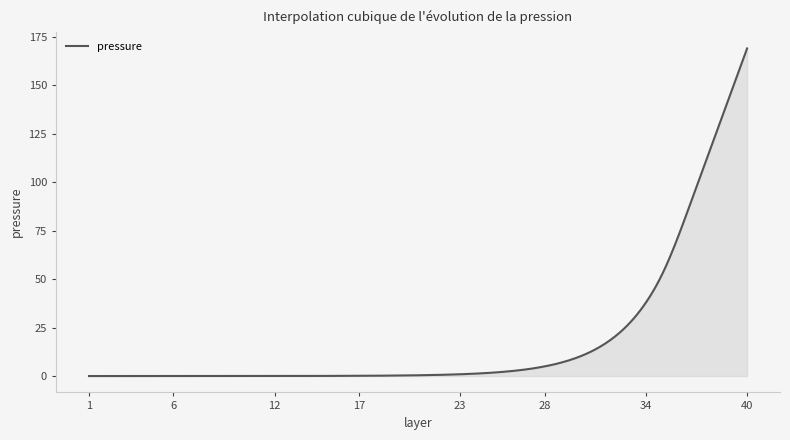

What is the difference between the maximum and minimum values?

169.0